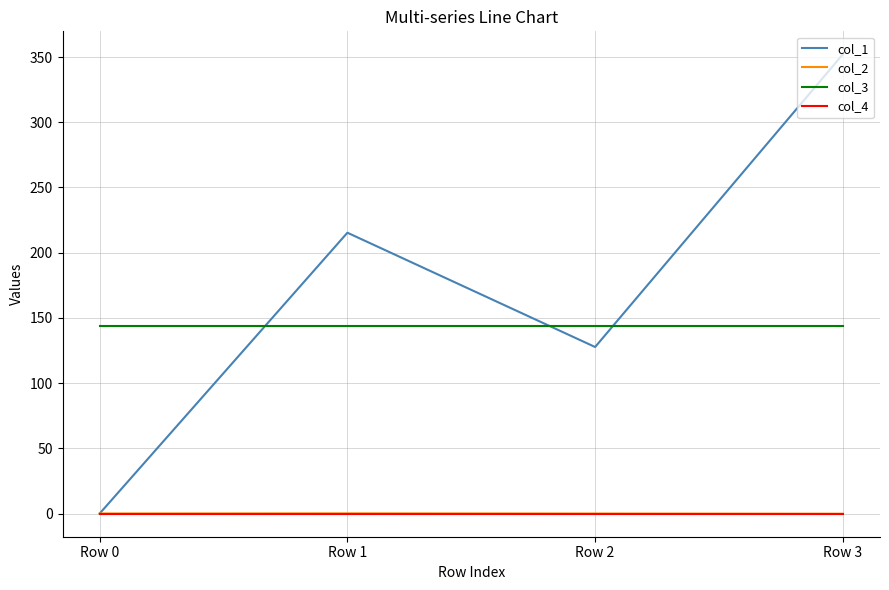

Which series has the largest range (max minus min)?

col_1